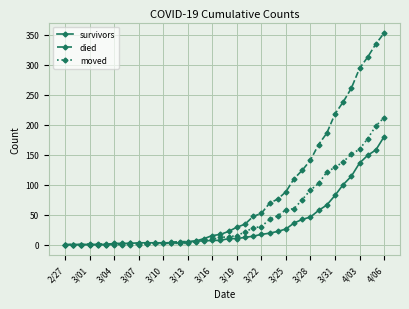

True or false: moved has more than 0 points higher than both neighbors.

True